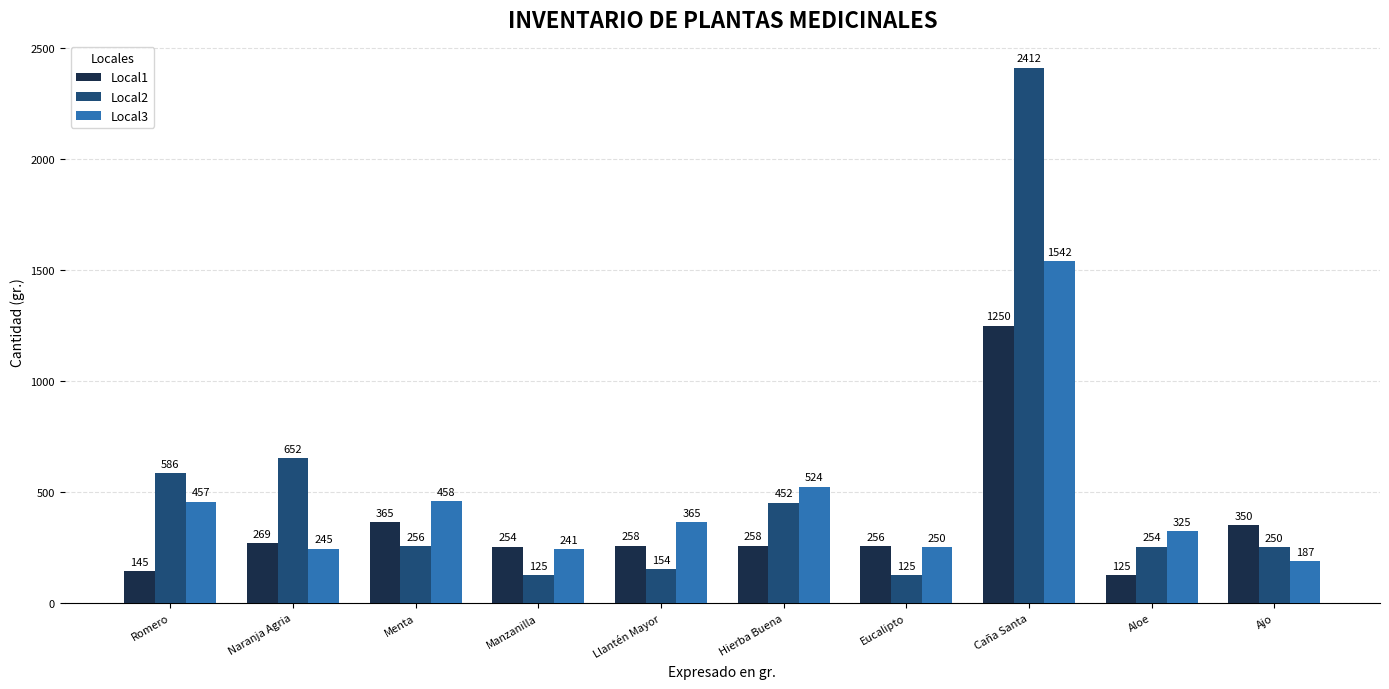

The Local1 series shows 173 at Hierba Buena. True or false?

False